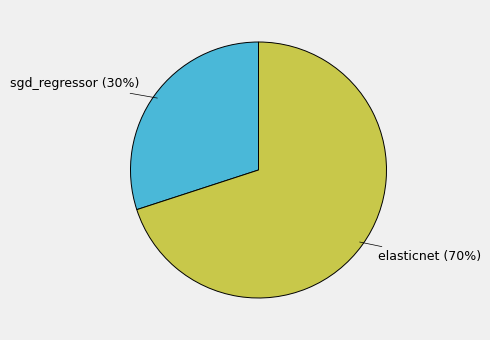

Is there a majority slice in this chart?

Yes